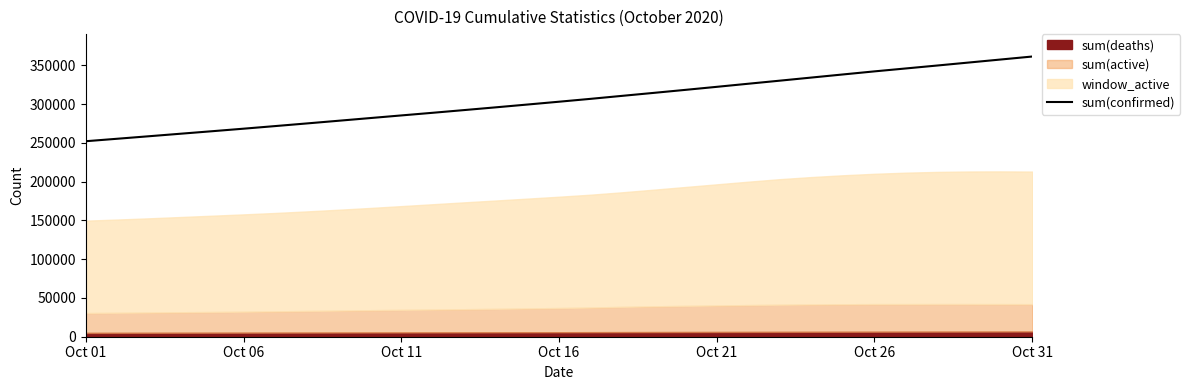

What is the minimum value for sum(confirmed)?

252218